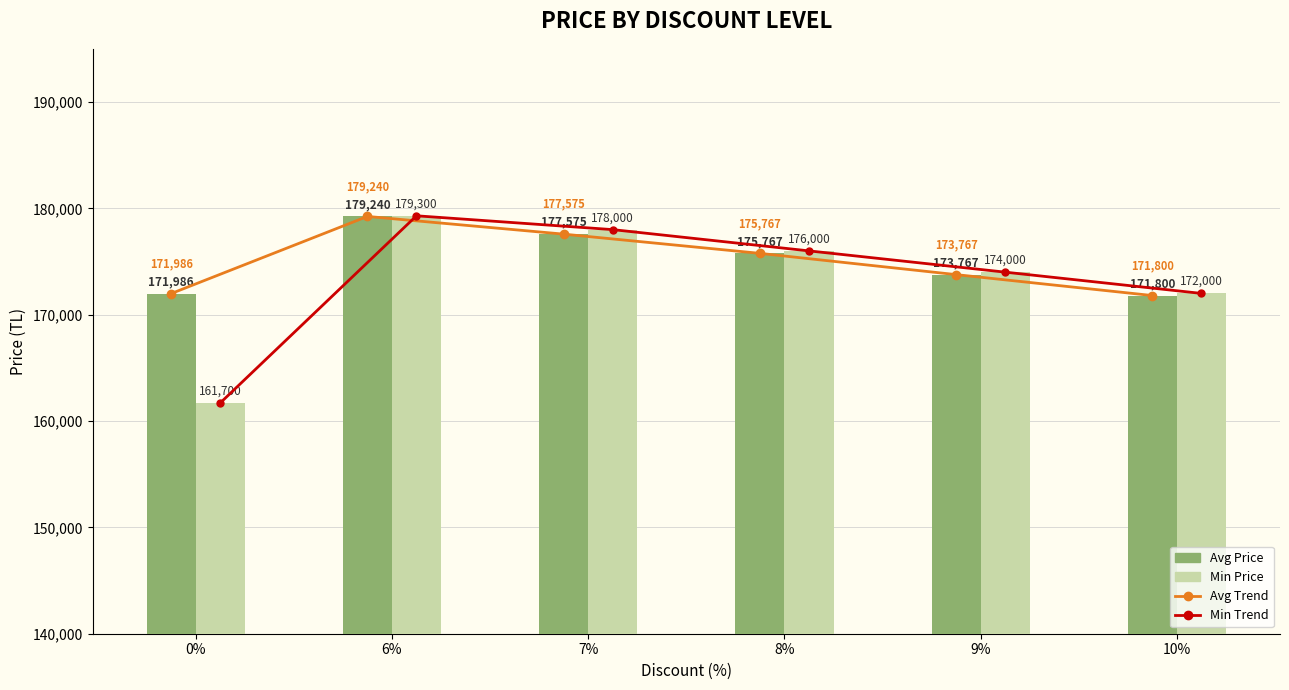

Which series changed the most between 7% and 8%?

Min Trend